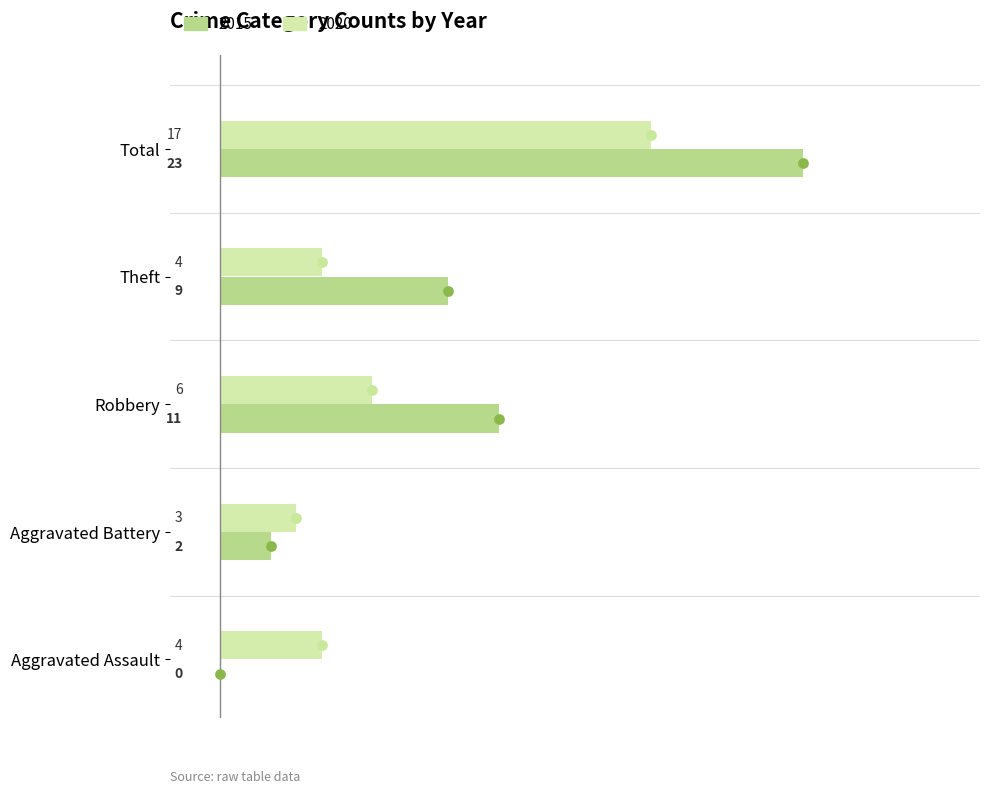

Is the value of 2020 at Robbery greater than the value of 2015 at Theft?

No